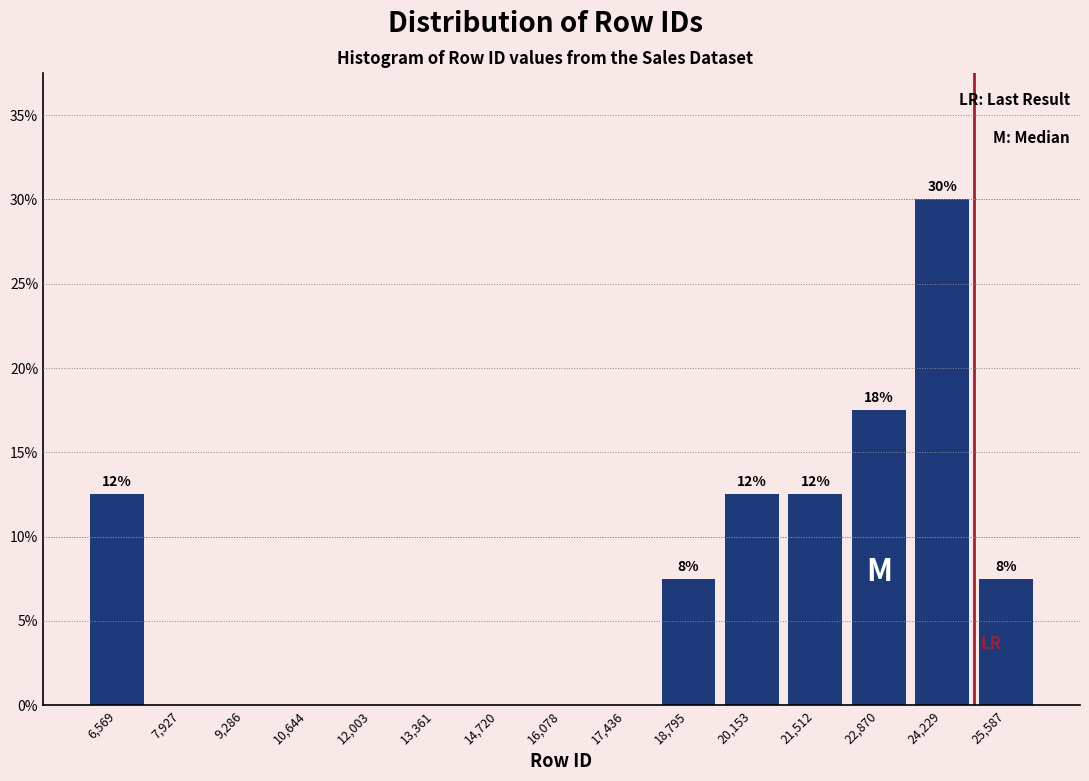

Which range on the x-axis has the tallest bar?

23600 to 25000